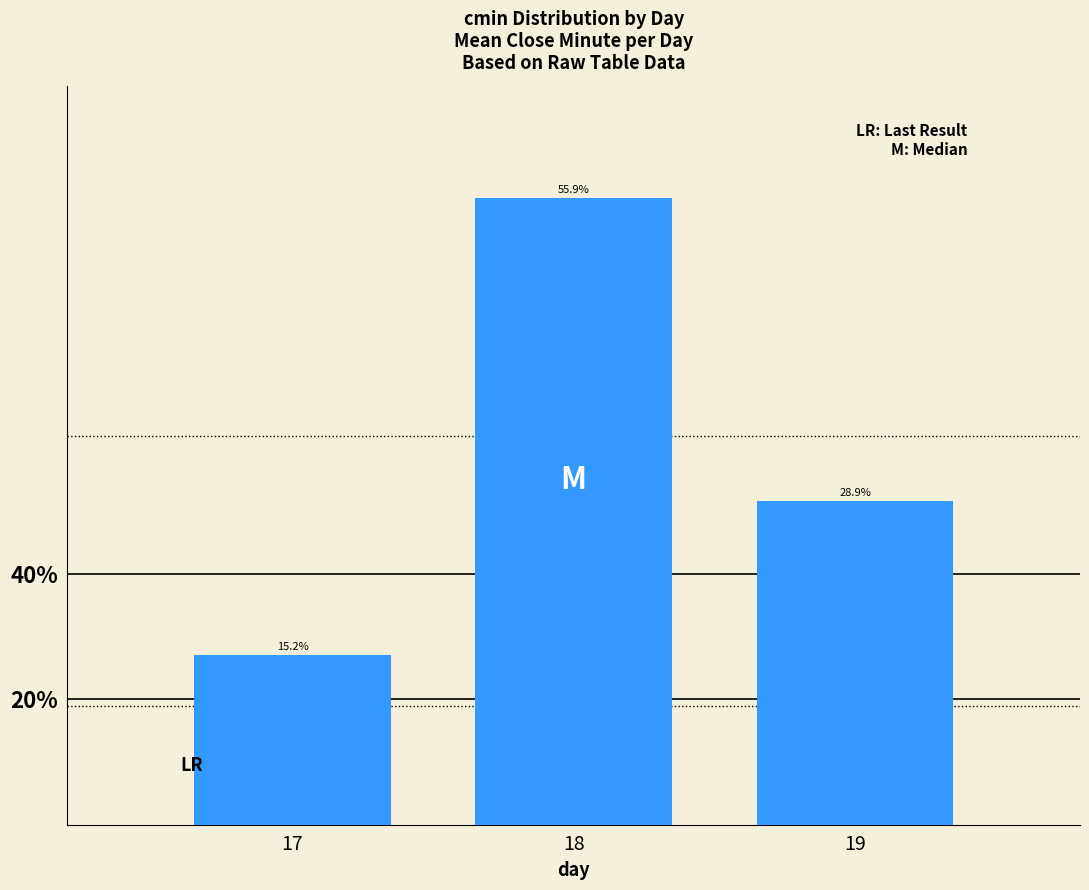

Which has a higher value, 18 or 17?

18